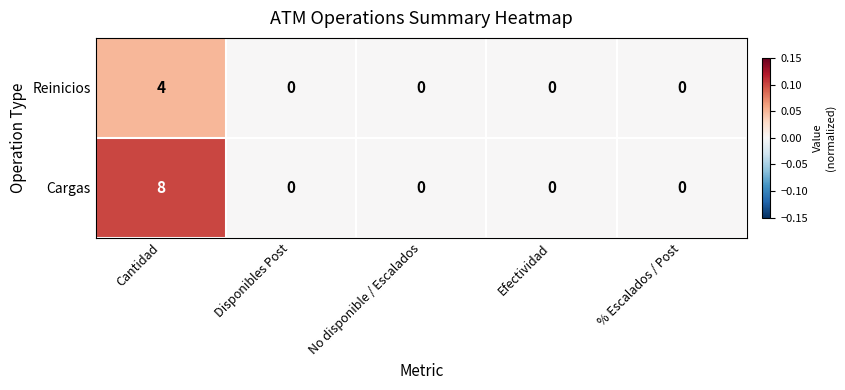

Reading right to left, list all the values displayed in this chart.

Reinicios: 0	0	0	0	4
Cargas: 0	0	0	0	8